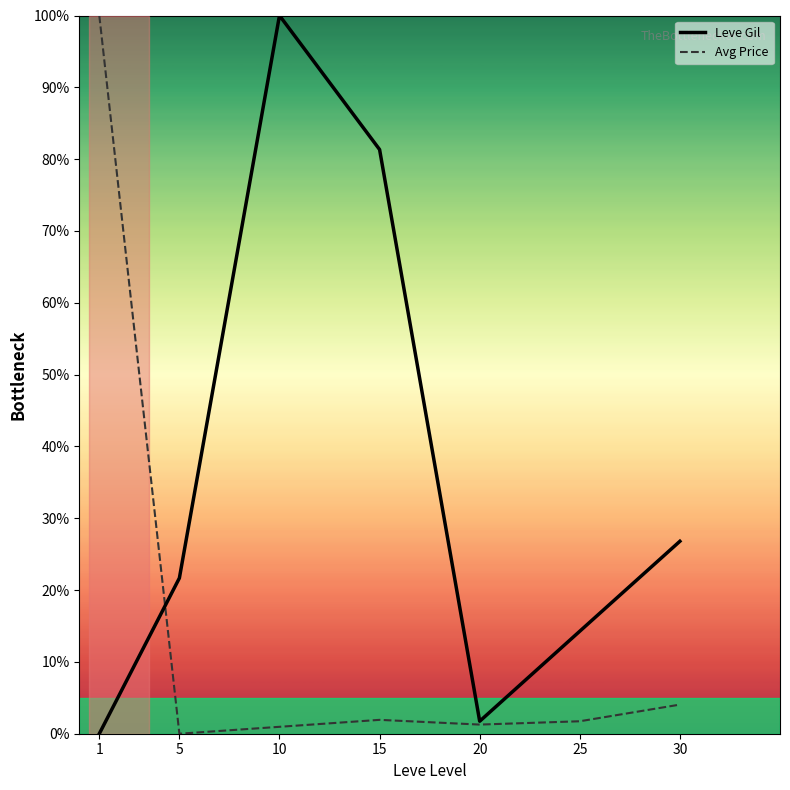

At 30, list the series in order from smallest to largest.

Avg Price, Leve Gil